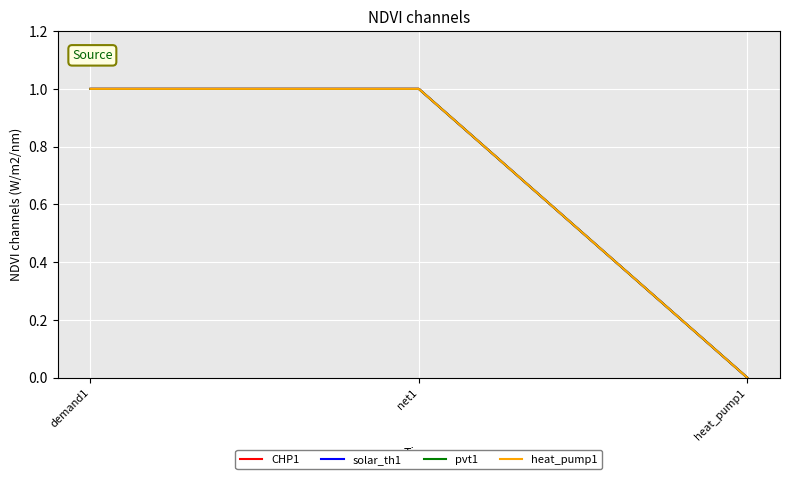

Does the chart display data point markers on the line(s)?

No